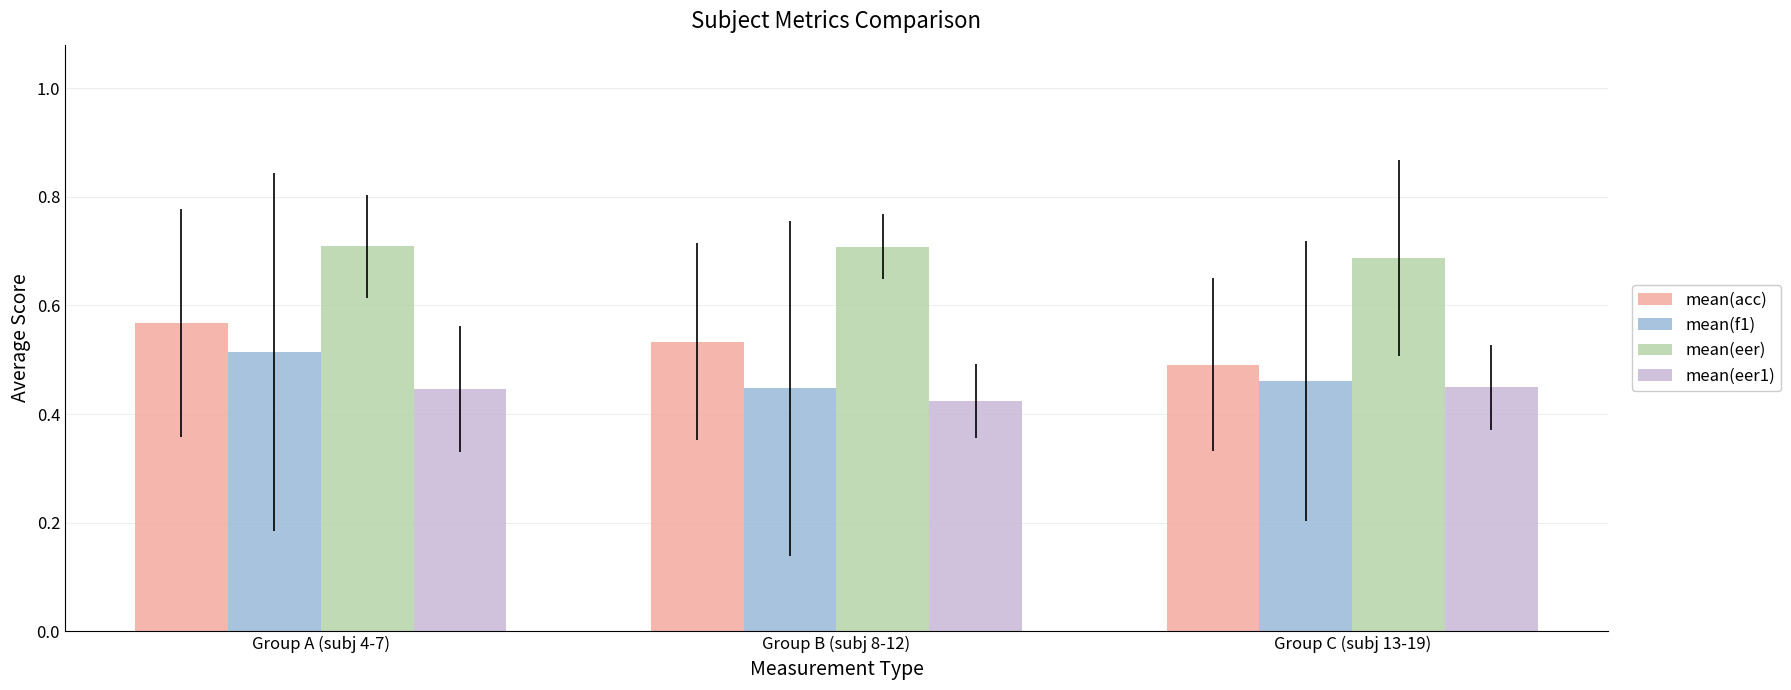

What is the label of the 2nd bar from the left?

Group B (subj 8-12)